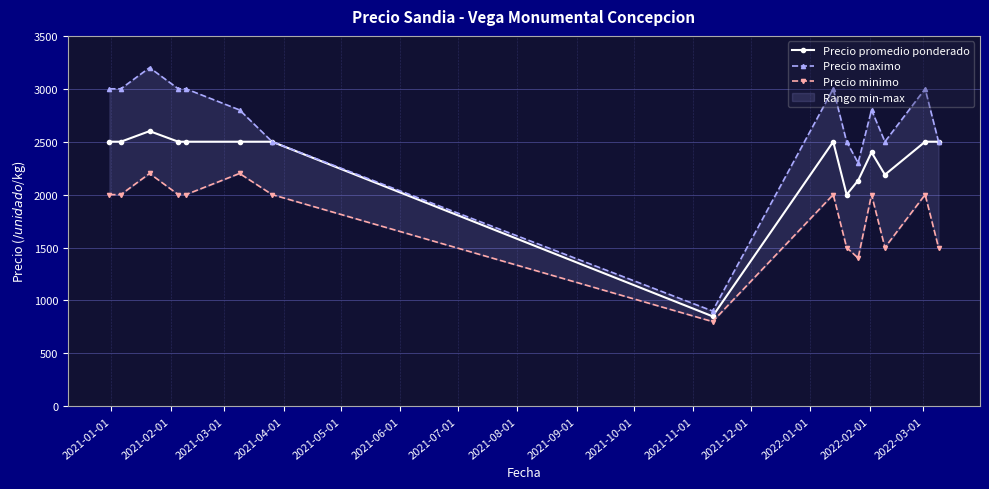

What is the sum of all Precio promedio ponderado values?

34671